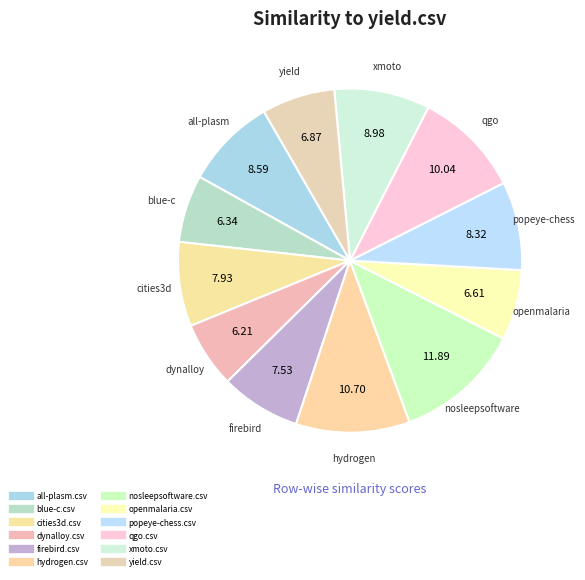

Does all-plasm.csv account for over 50% of the chart?

No